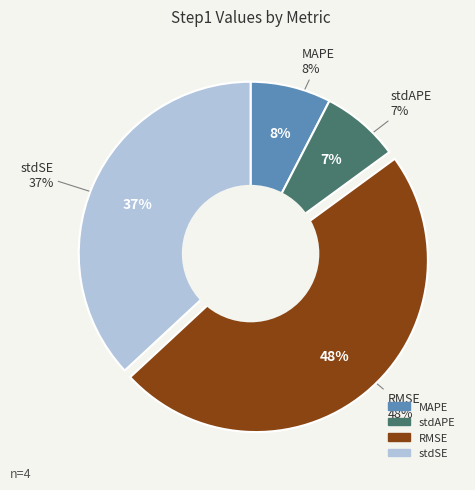

Is stdAPE_stpe the majority of the pie?

No